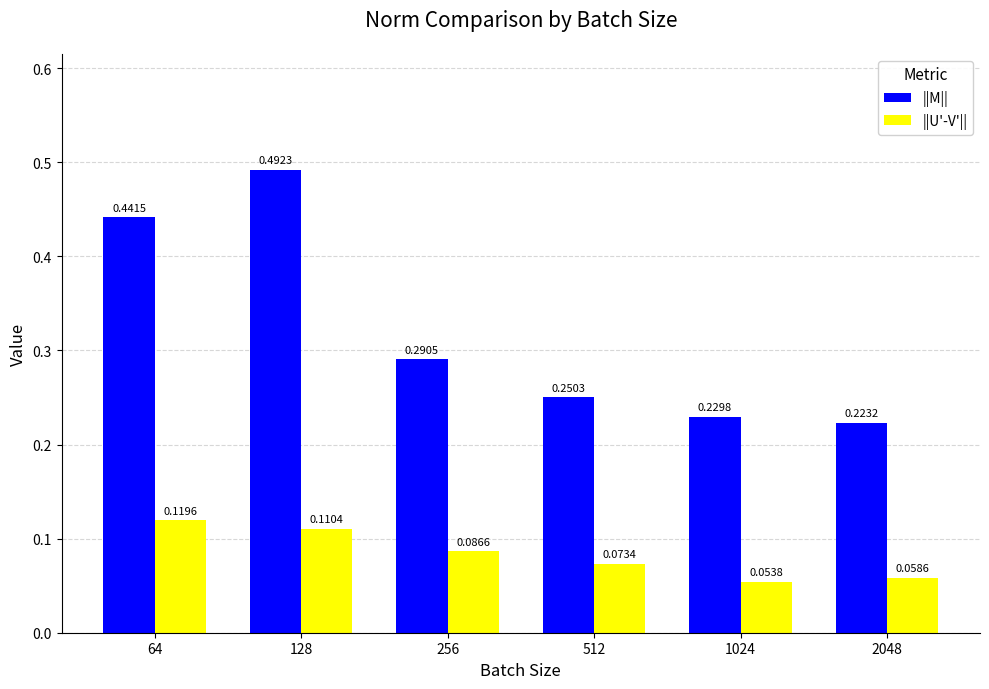

What is the sum of the ||M|| values at 128 and 512?

0.7